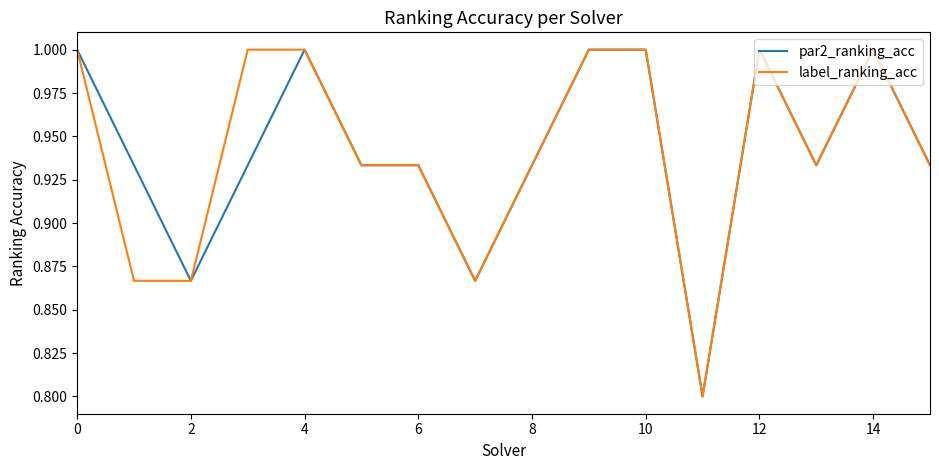

What is the maximum value for par2_ranking_acc?

1.0